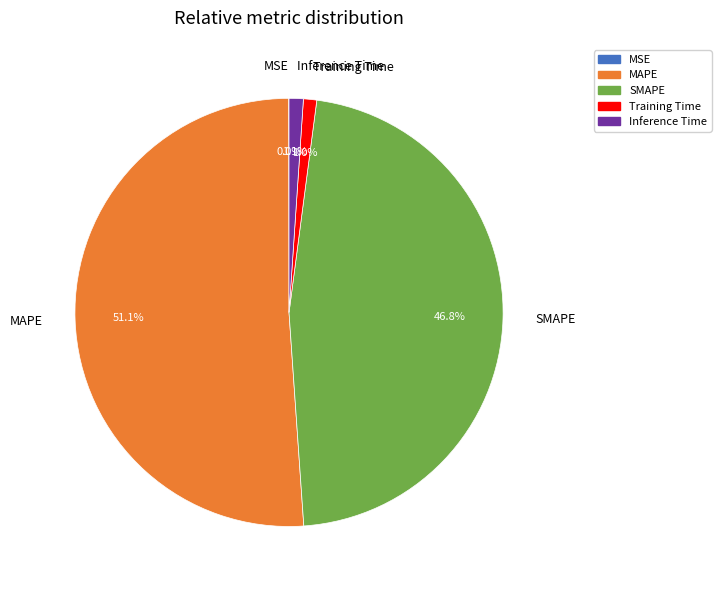

Which slice is the largest?

MAPE